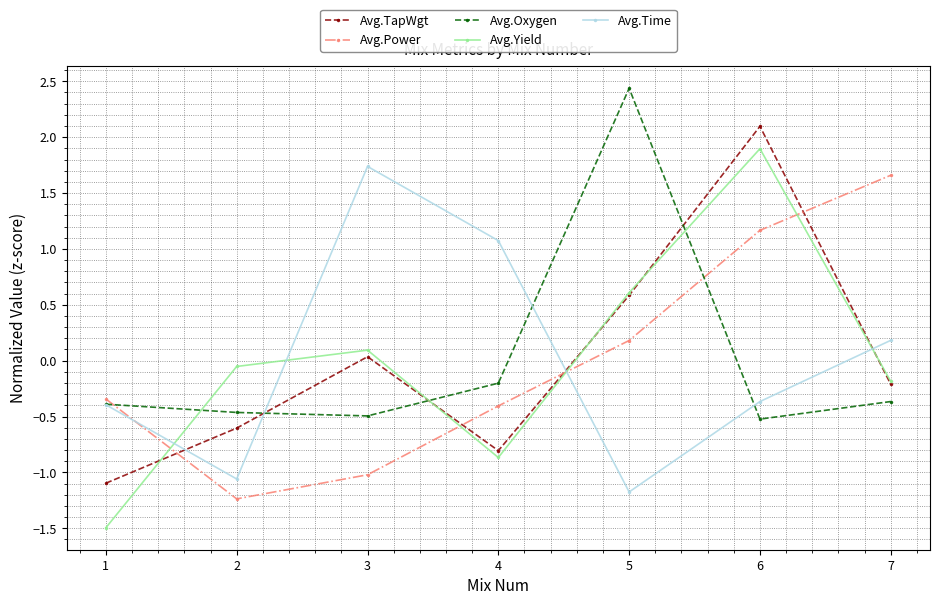

Between 1 and 6, which series saw the biggest shift?

Avg.Yield